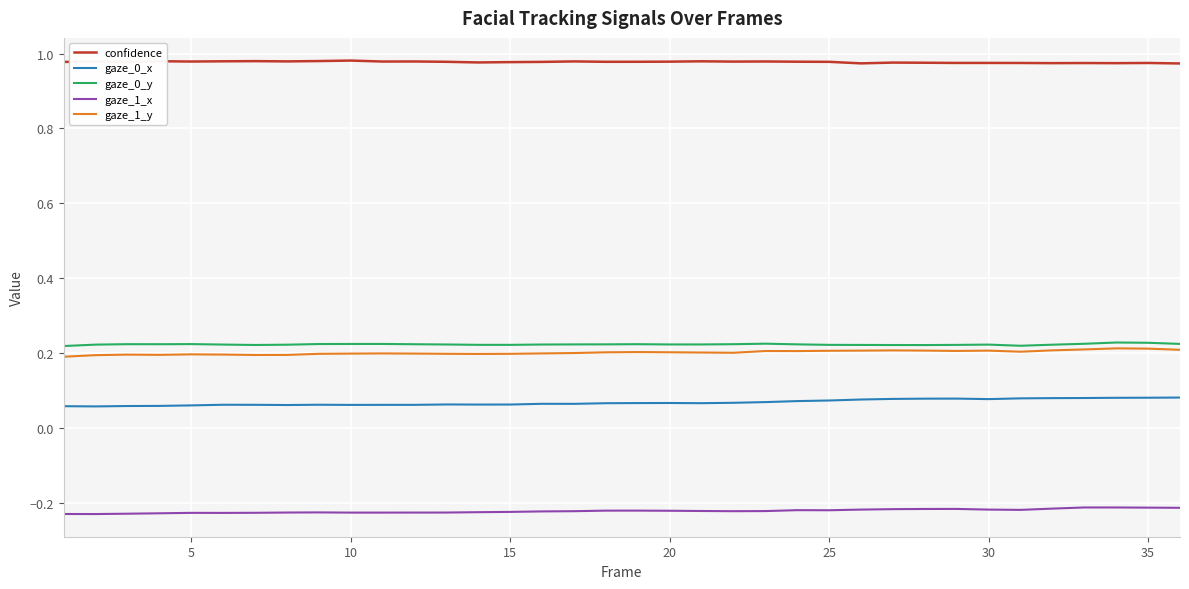

True or false: gaze_1_y and gaze_0_x cross at least once.

False